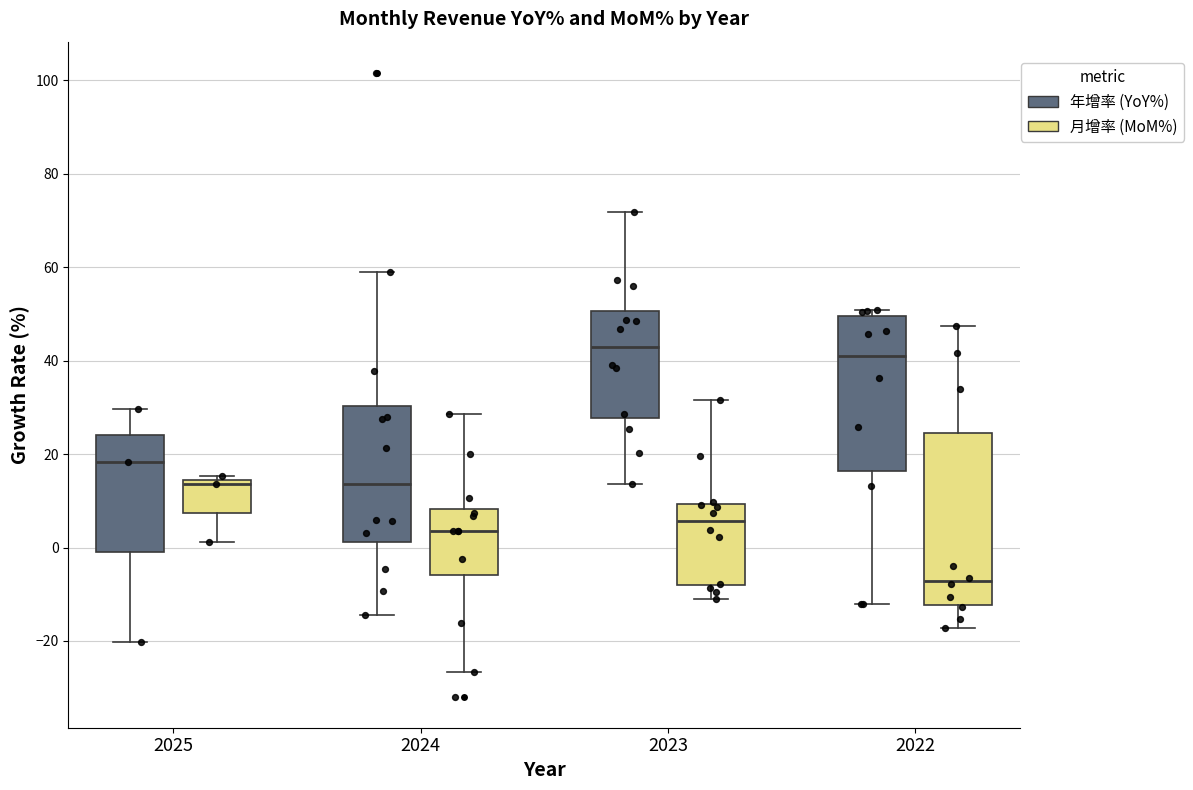

Where does the lower whisker of the box for 2022 (年增率 (YoY%)) end on the y-axis? The values are not printed on the chart, so give them approximately, as read against the axis.

-12